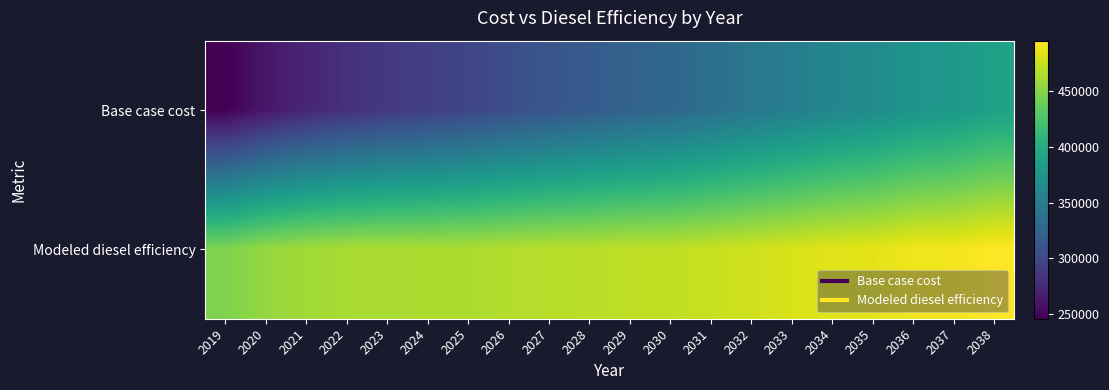

How many distinct data groups are displayed?

2